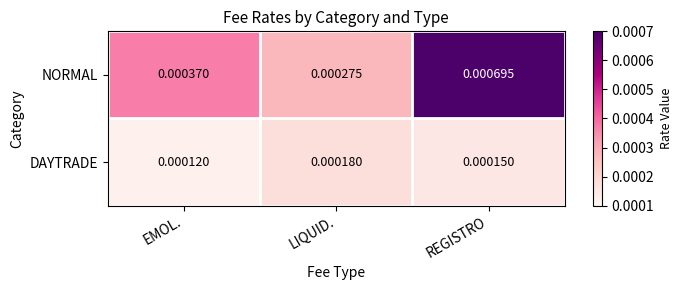

At which label does DAYTRADE reach its peak?

LIQUID.